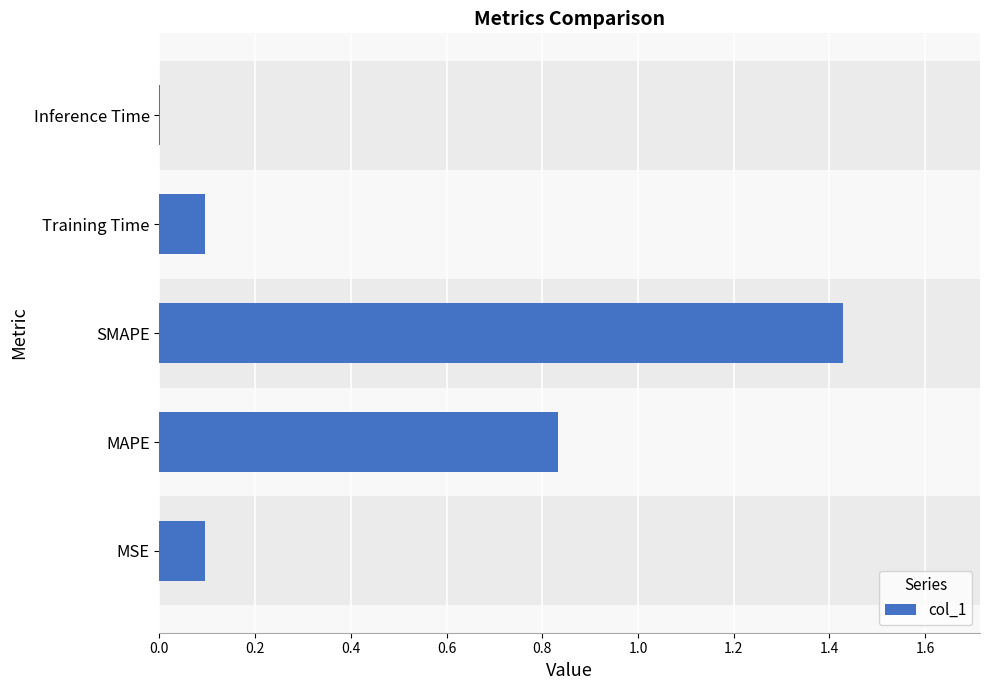

What is the difference between the maximum and minimum values?

1.4